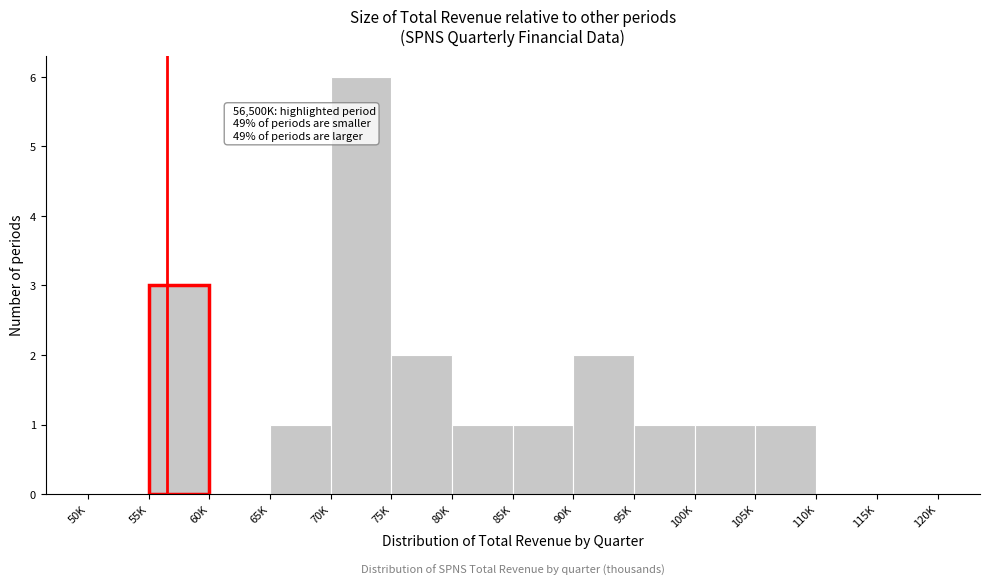

Reading left to right, what are all the values shown in this chart?

50K=0	55K=3	60K=0	65K=1	70K=6	75K=2	80K=1	85K=1	90K=2	95K=1	100K=1	105K=1	110K=0	115K=0